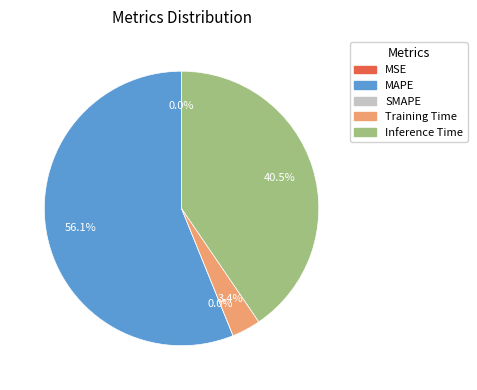

What is the change in value from MAPE to SMAPE?

-1.6